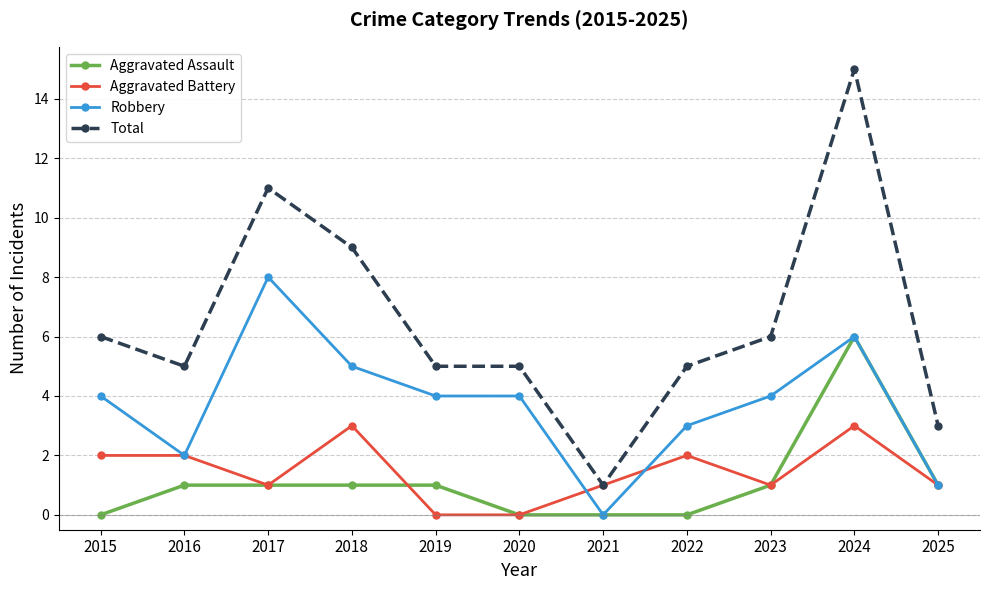

What is the difference between the highest and lowest values at 2019?

5